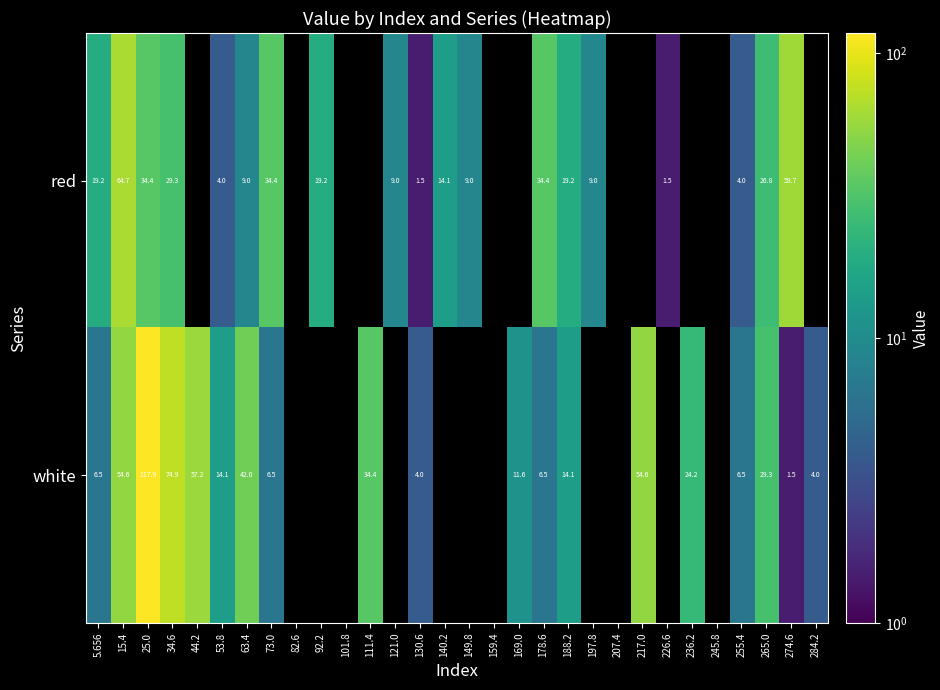

Is the value of white at 5.656 greater than the value of red at 53.8?

Yes